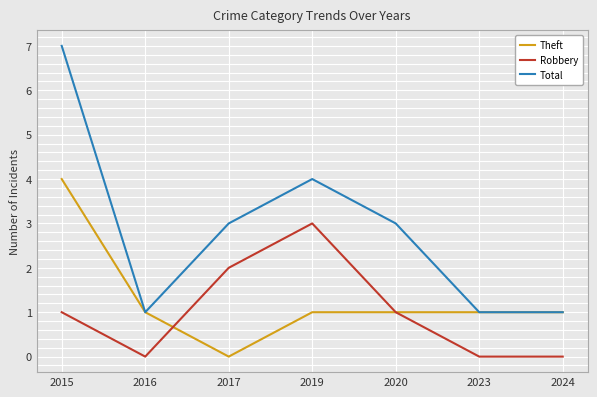

What is the average value of the Total series?

3